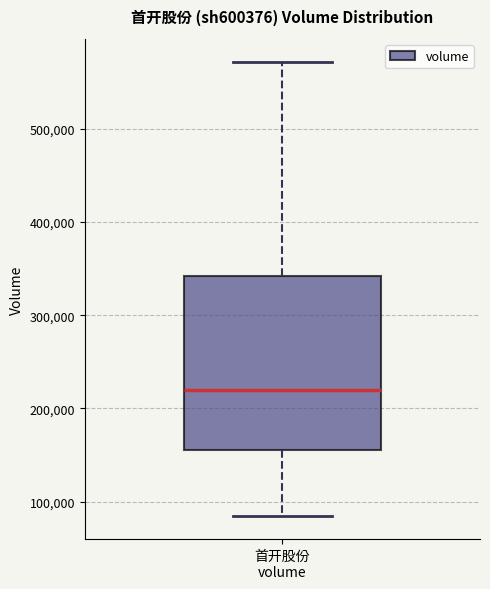

Read this box plot against the y-axis: the position of the median line, the range covered by the box, and the ends of both whiskers. The values are not printed on the chart, so give them approximately, as read against the axis.

median 220000, box 160000 to 340000, whiskers 80000 to 570000